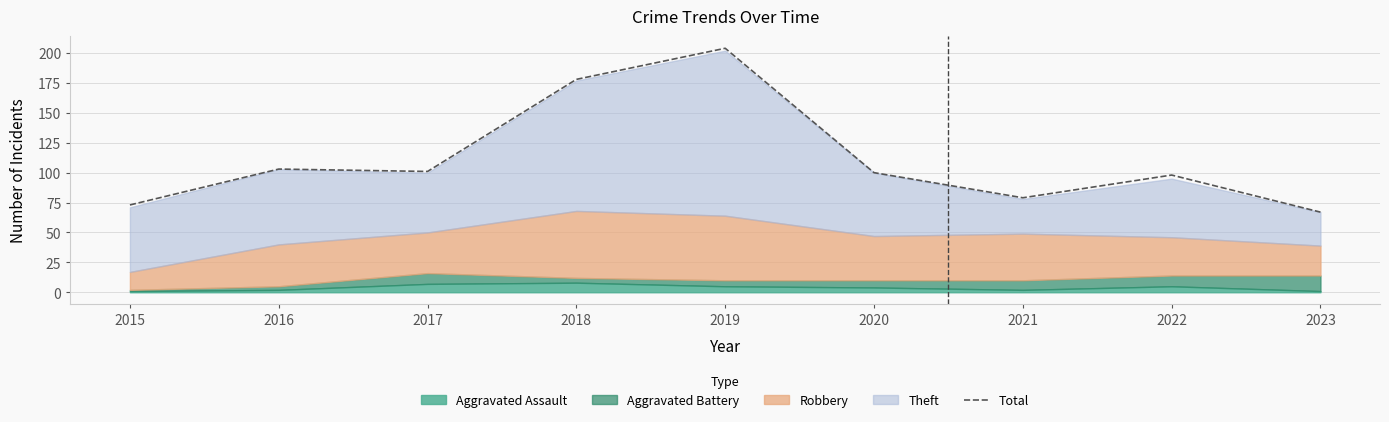

Does the chart have visible grid lines?

Yes